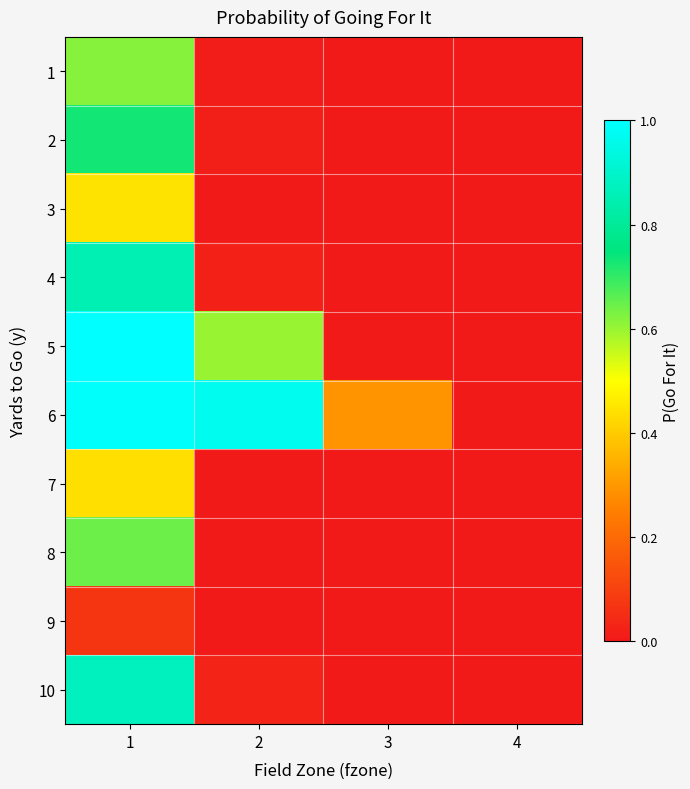

How many distinct data groups are displayed?

10